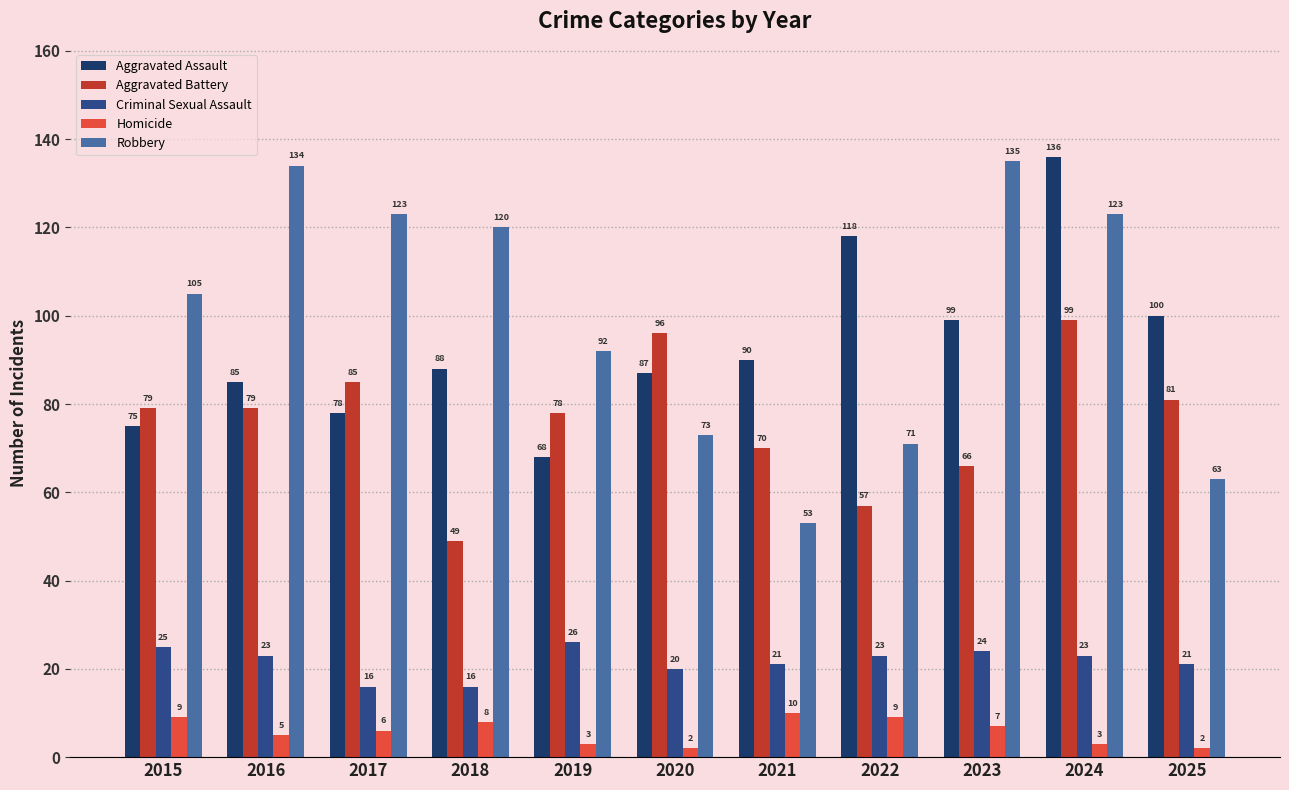

How many data points in Homicide are less than 6?

5